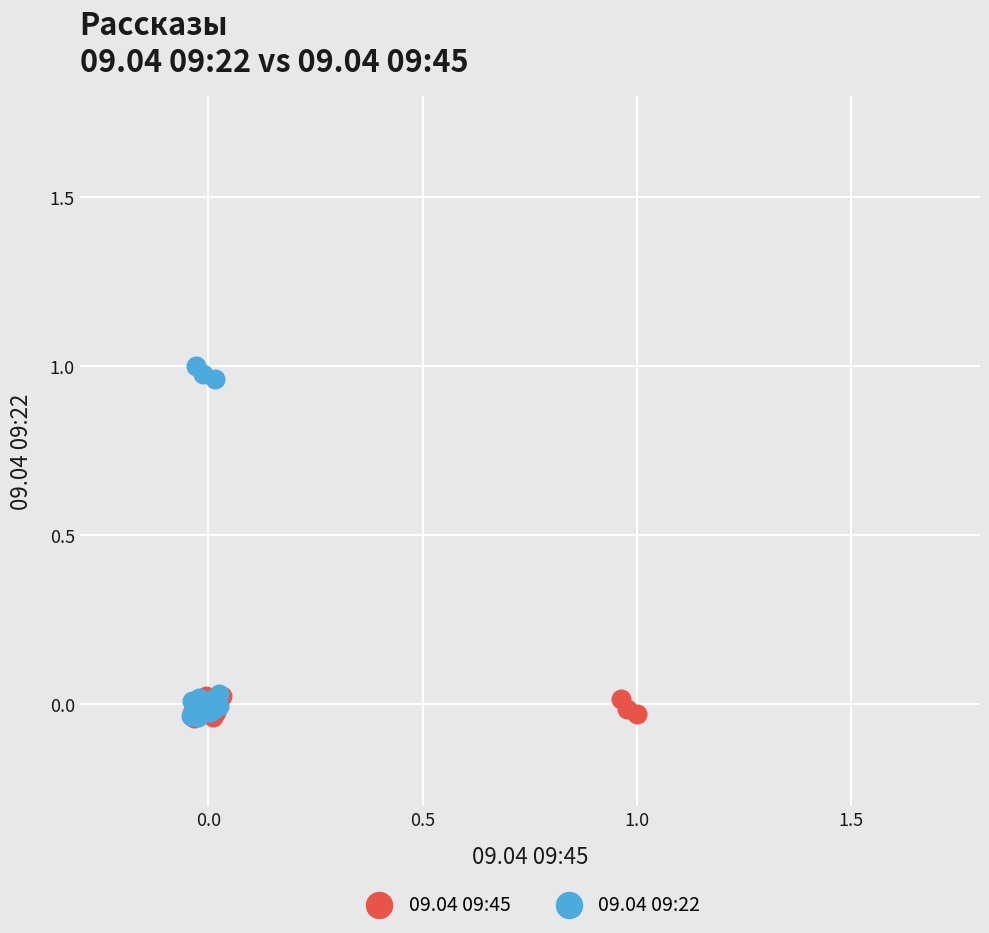

Which series has the widest spread of Y values?

09.04 09:22